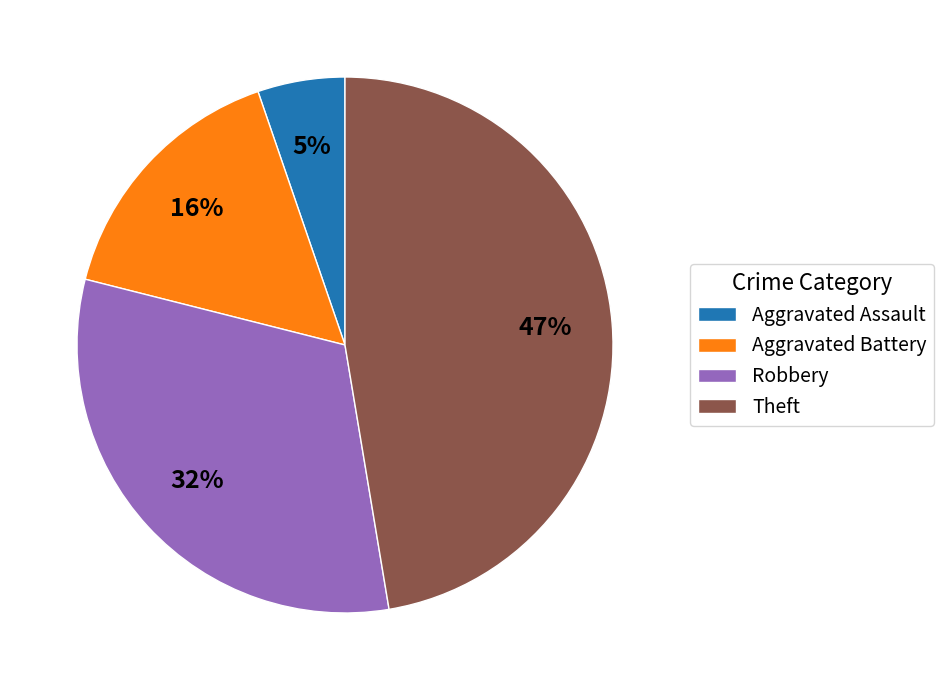

The Aggravated Assault slice represents 5% of the pie. True or false?

True